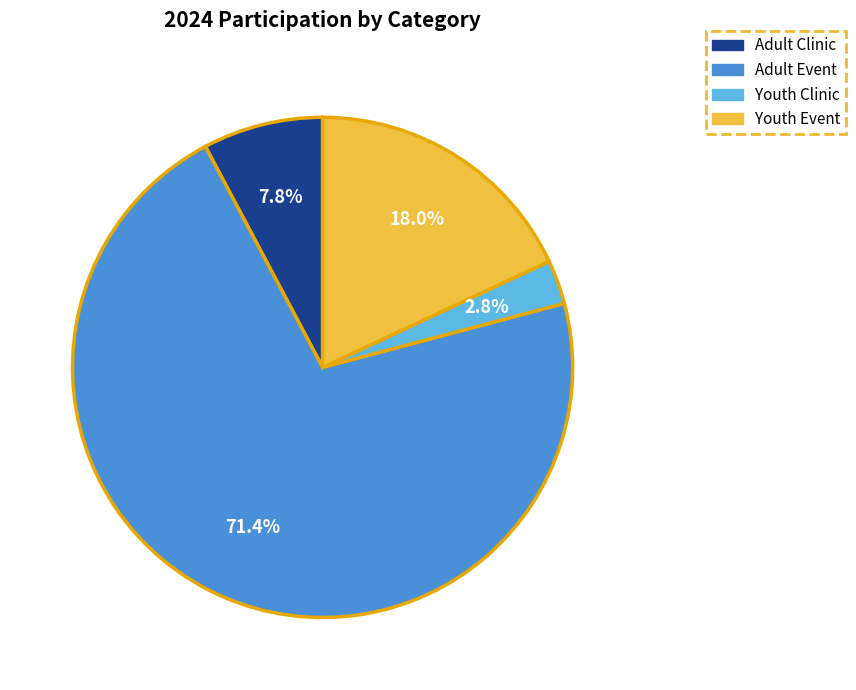

Is there a majority slice in this chart?

Yes